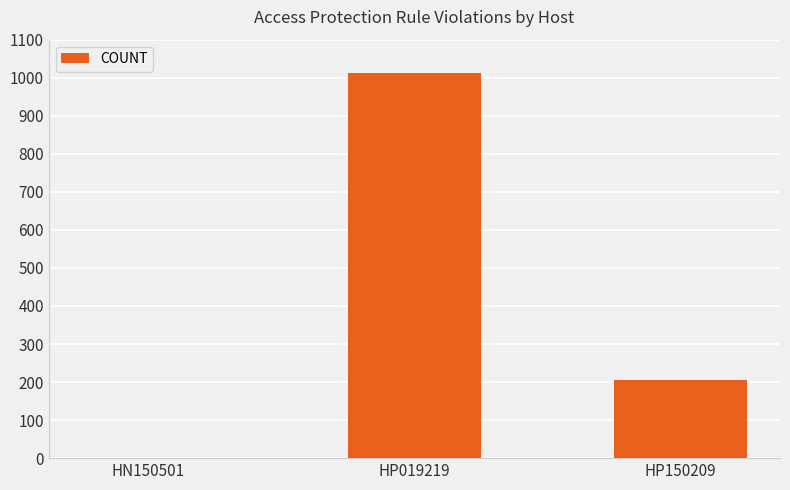

How many categories are shown in the chart?

3